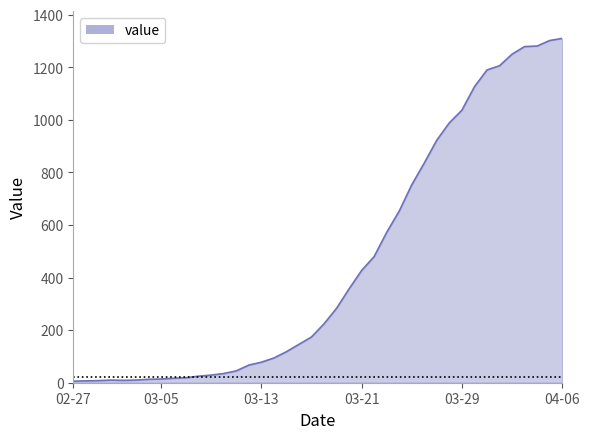

What is the greatest value displayed?

1310